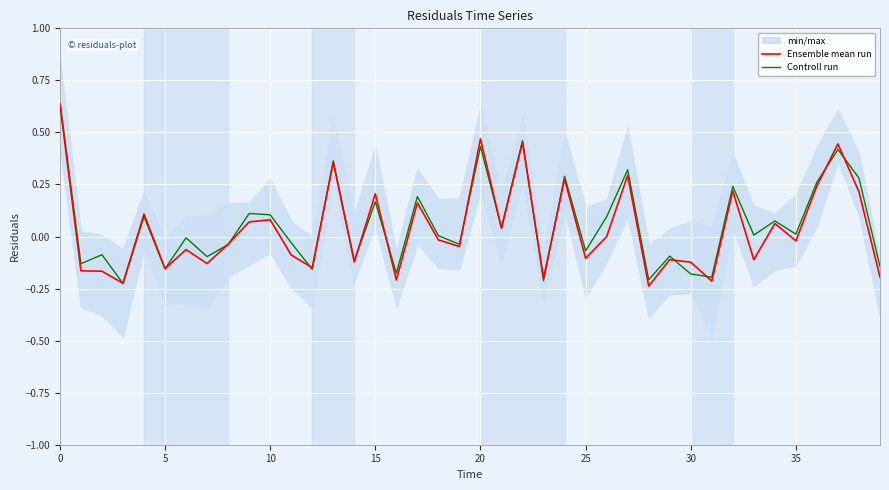

The Controll run series shows 0.1 at 15. True or false?

False